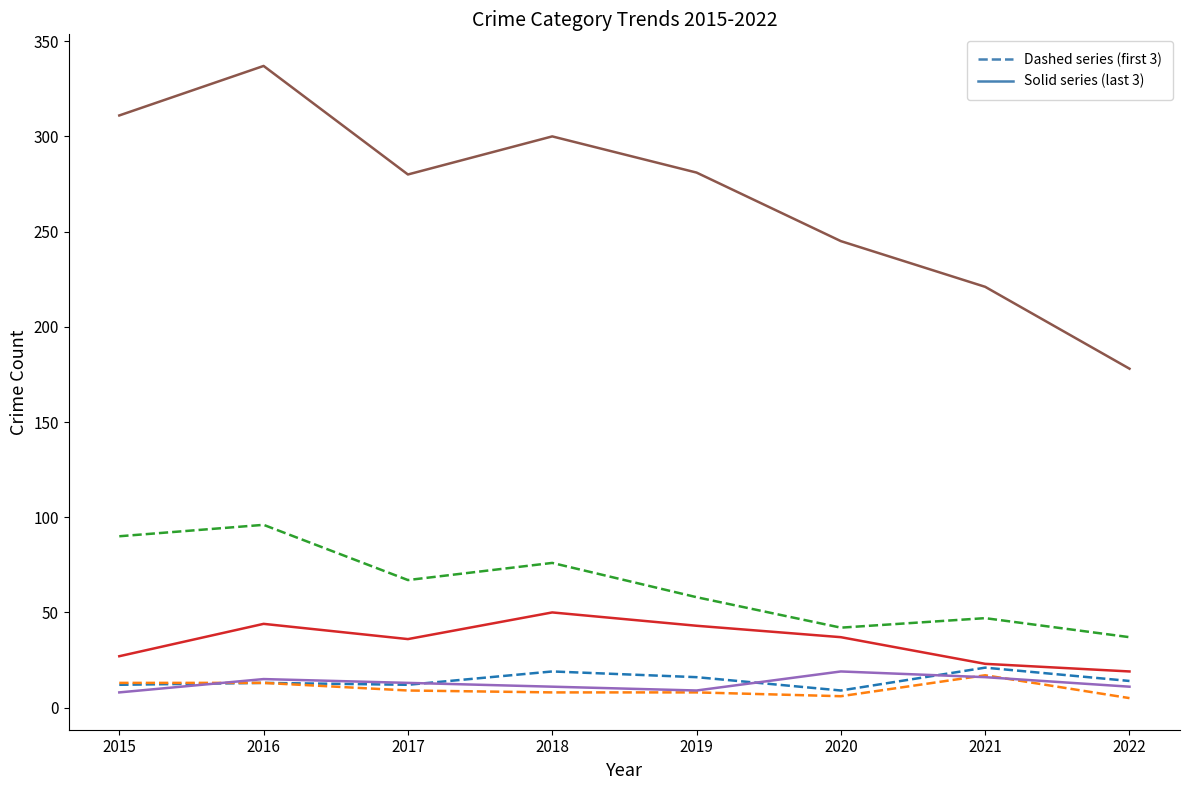

What is the spread (max minus min) of values at 2017?

271